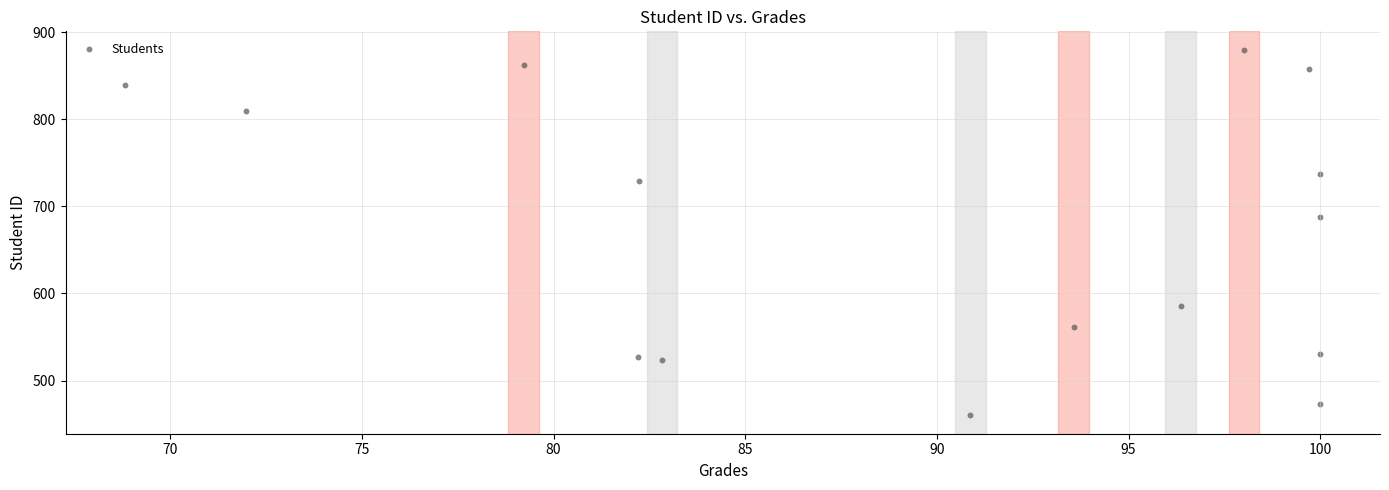

What Y value in the scatter plot is closest to 670?

688